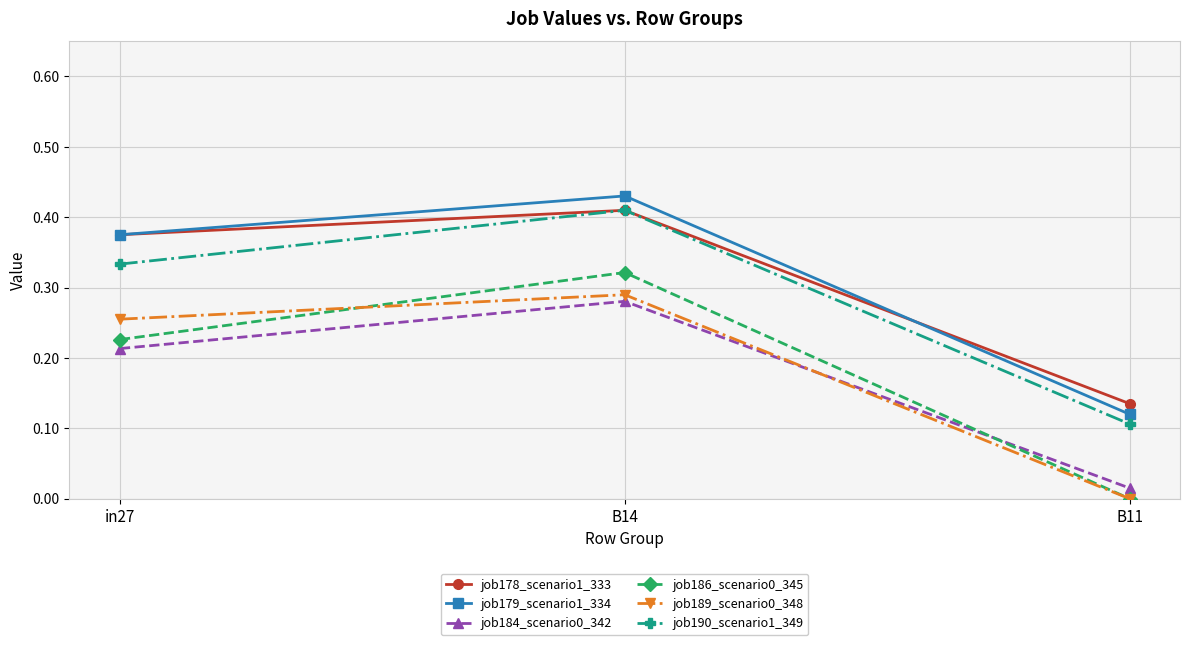

The job178_scenario1_333 series shows 0.2 at B11. True or false?

False